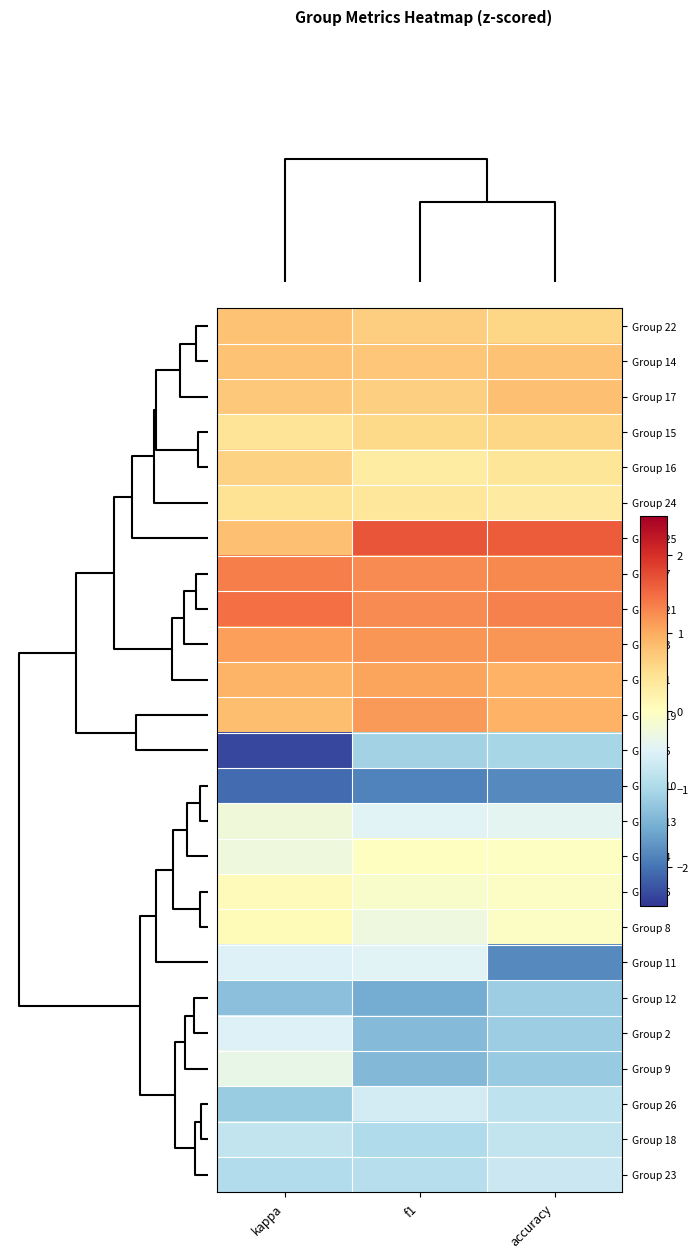

Count the number of categories in the chart.

3